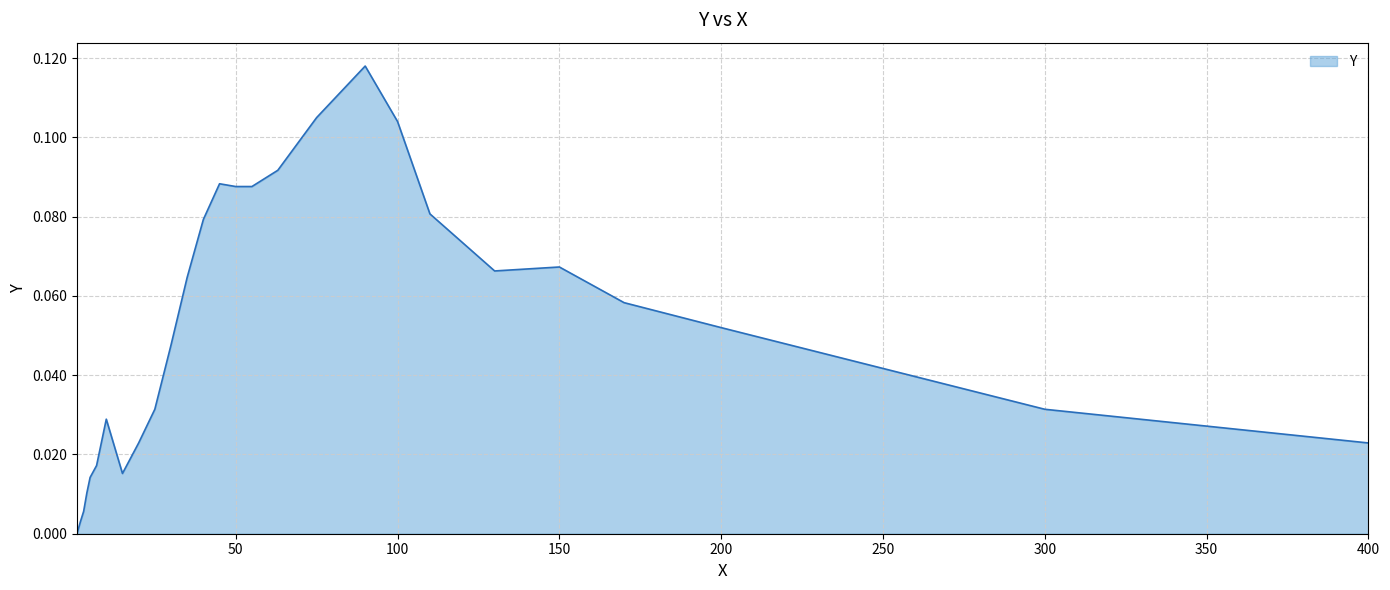

What is the maximum value shown in the chart?

0.1